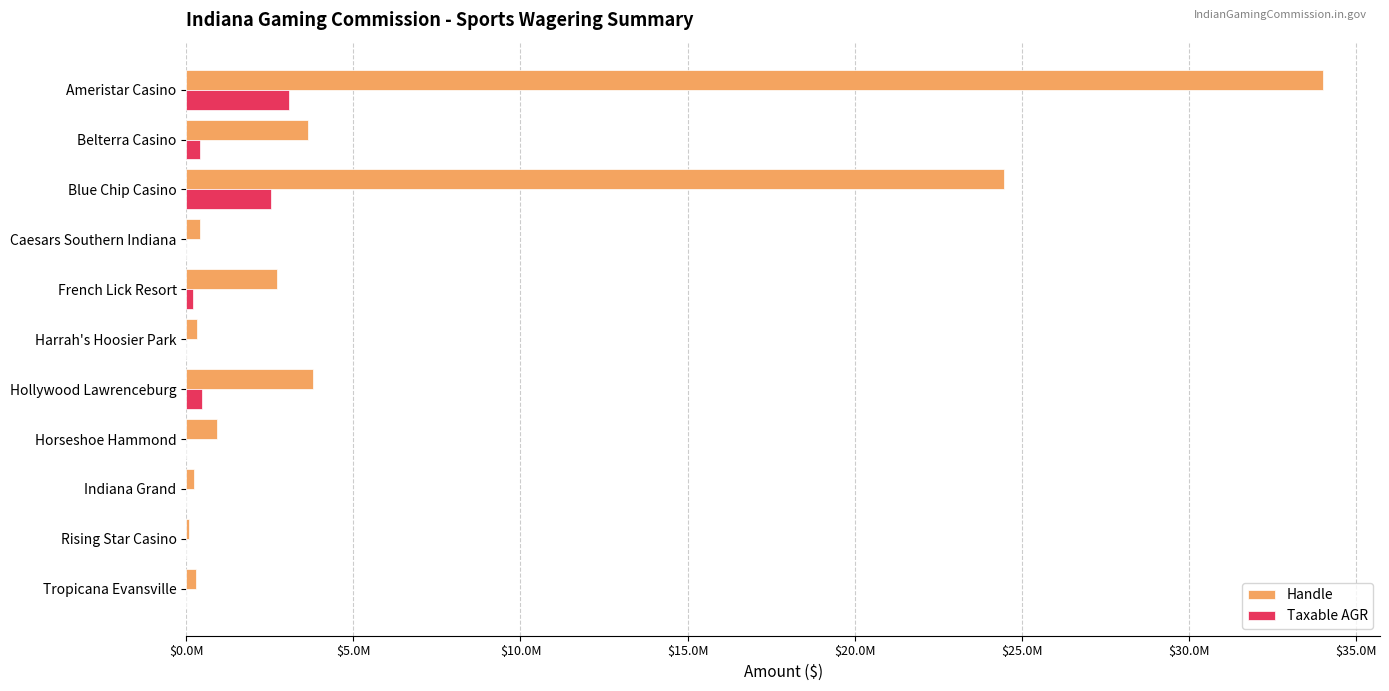

What are all the series names shown in the legend?

Handle, Taxable AGR